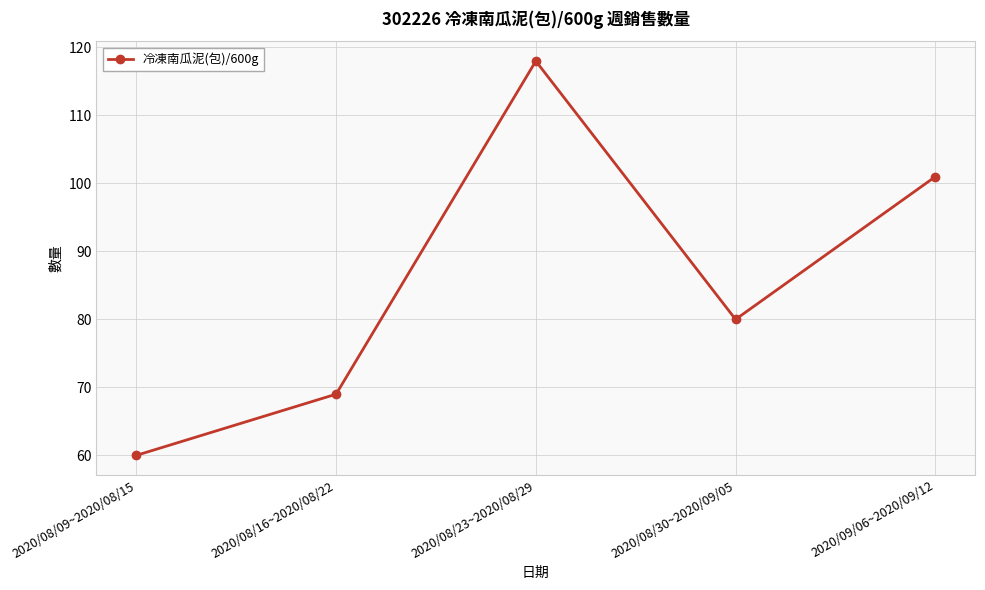

Reading left to right, extract all data points from this chart.

60	69	118	80	101